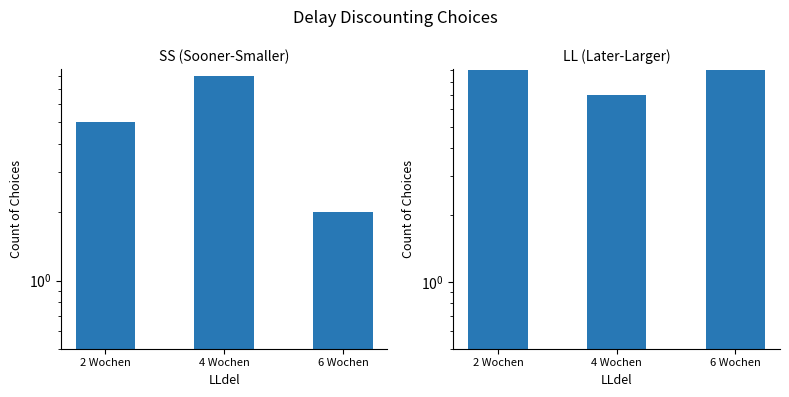

Which category has the lowest value in the LL series?

4 Wochen